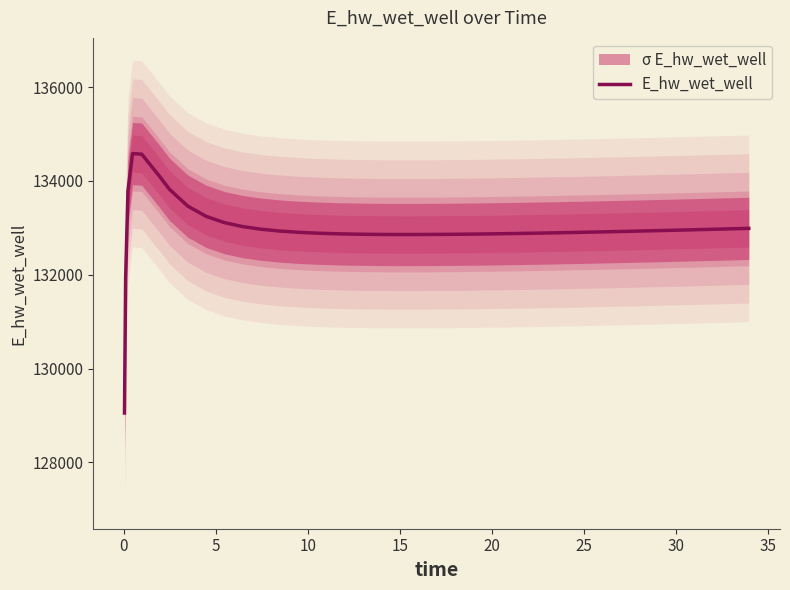

How many values exceed 132913?

20